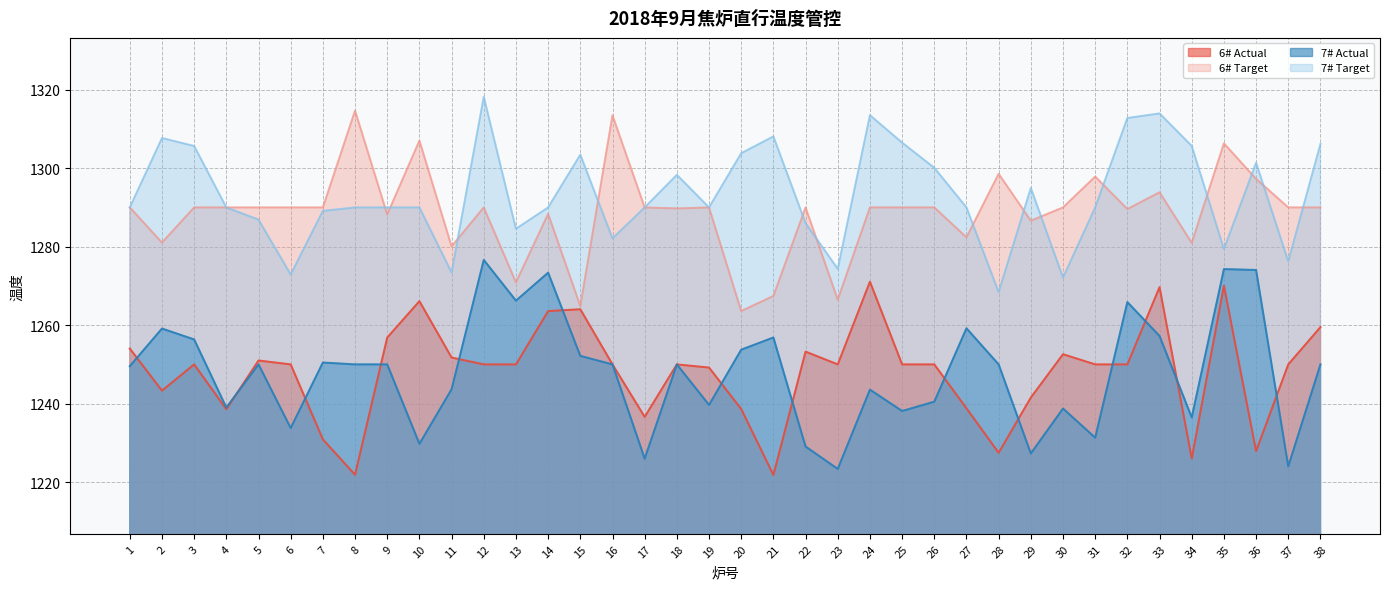

How many data points in 6# Target are above 1290?

8